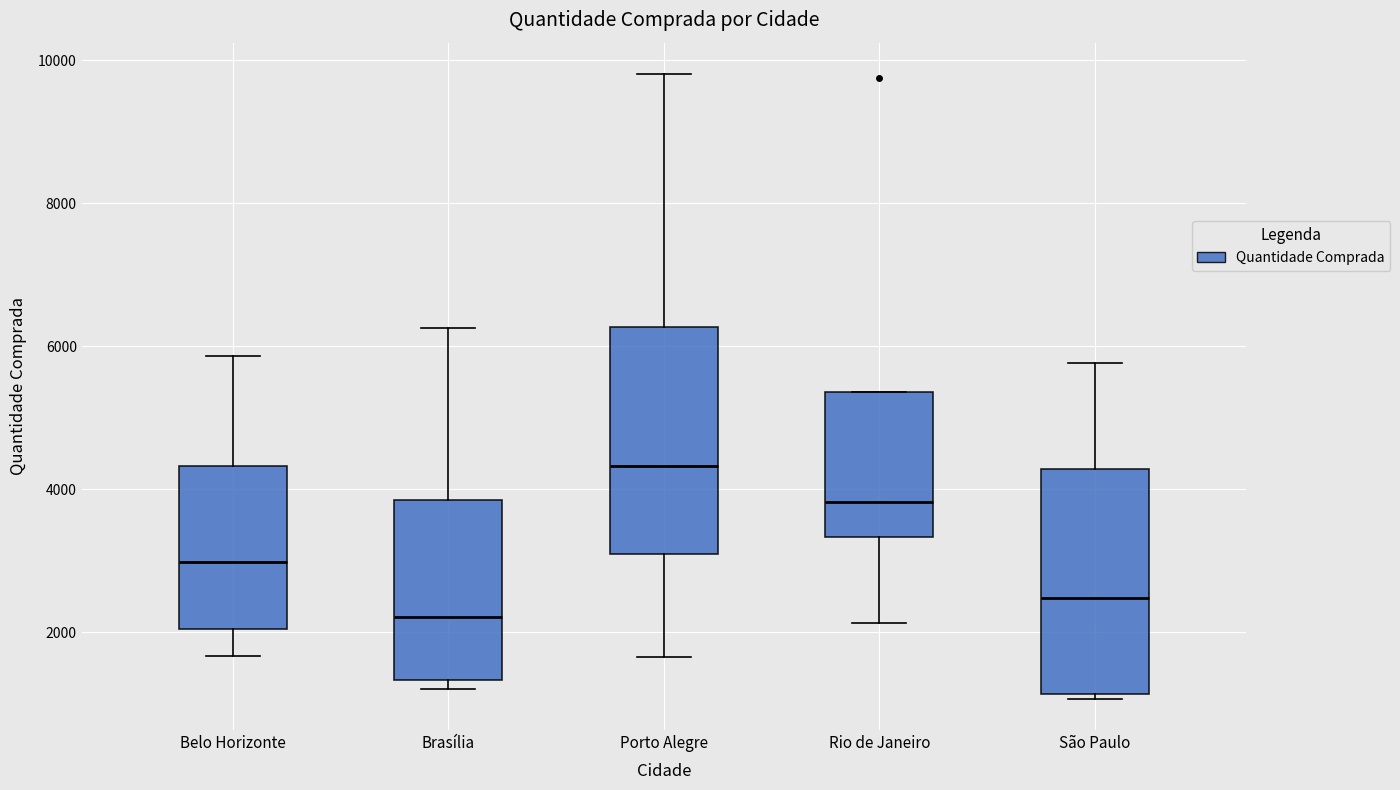

Reading left to right, read every box against the y-axis: the position of its median line, the range the box covers, and the ends of its whiskers. The values are not printed on the chart, so give them approximately, as read against the axis.

Belo Horizonte: median 3000, box 2000 to 4400, whiskers 1600 to 5800
Brasília: median 2200, box 1400 to 3800, whiskers 1200 to 6200
Porto Alegre: median 4400, box 3000 to 6200, whiskers 1600 to 9800
Rio de Janeiro: median 3800, box 3400 to 5400, whiskers 2200 to 5400
São Paulo: median 2400, box 1200 to 4200, whiskers 1000 to 5800